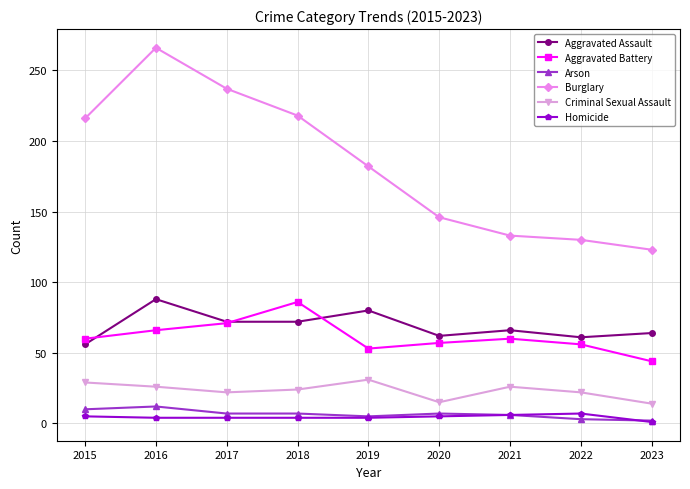

What is the maximum value shown in the chart?

266